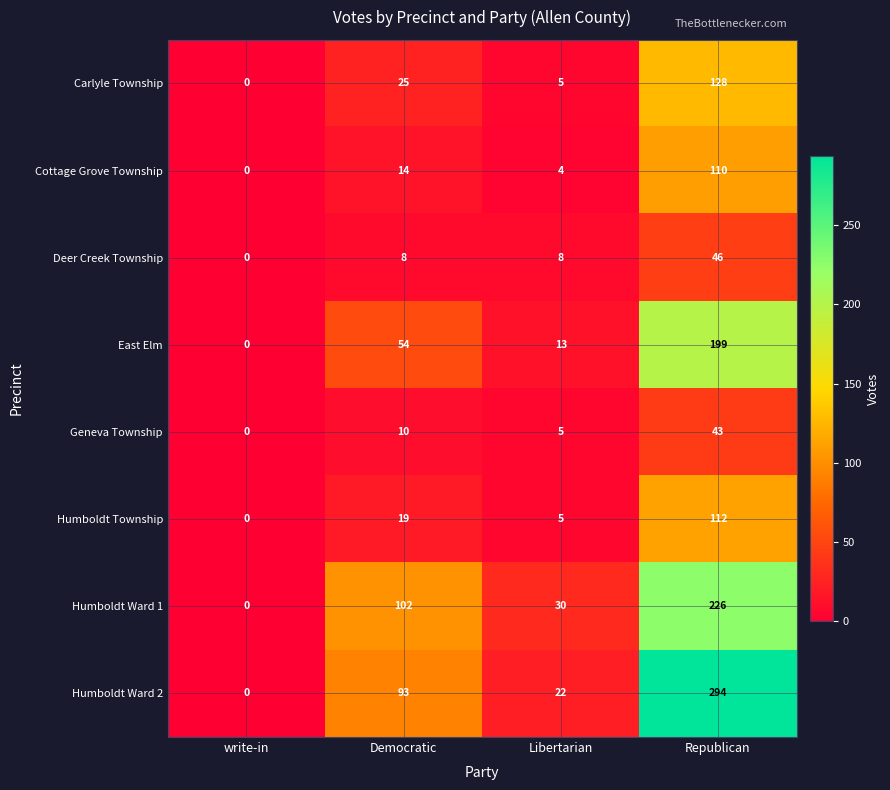

How many Deer Creek Township values are between 8 and 46?

3